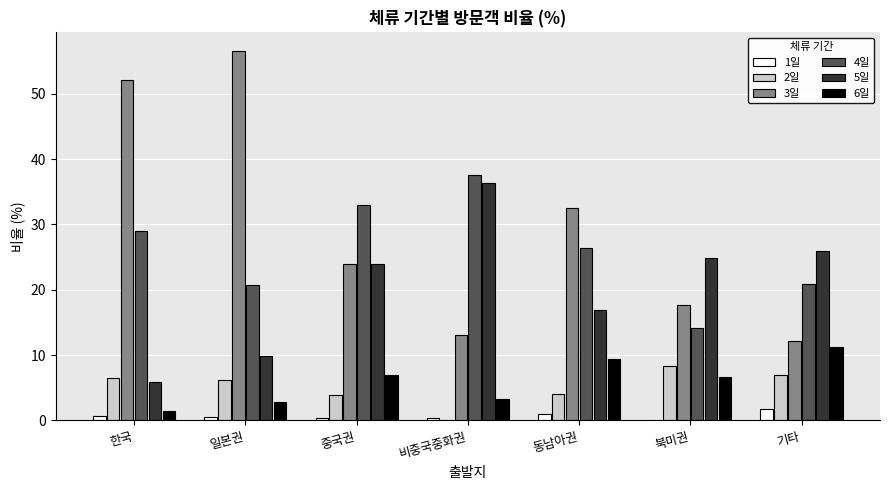

Where does the 5일 series first go above 23?

중국권